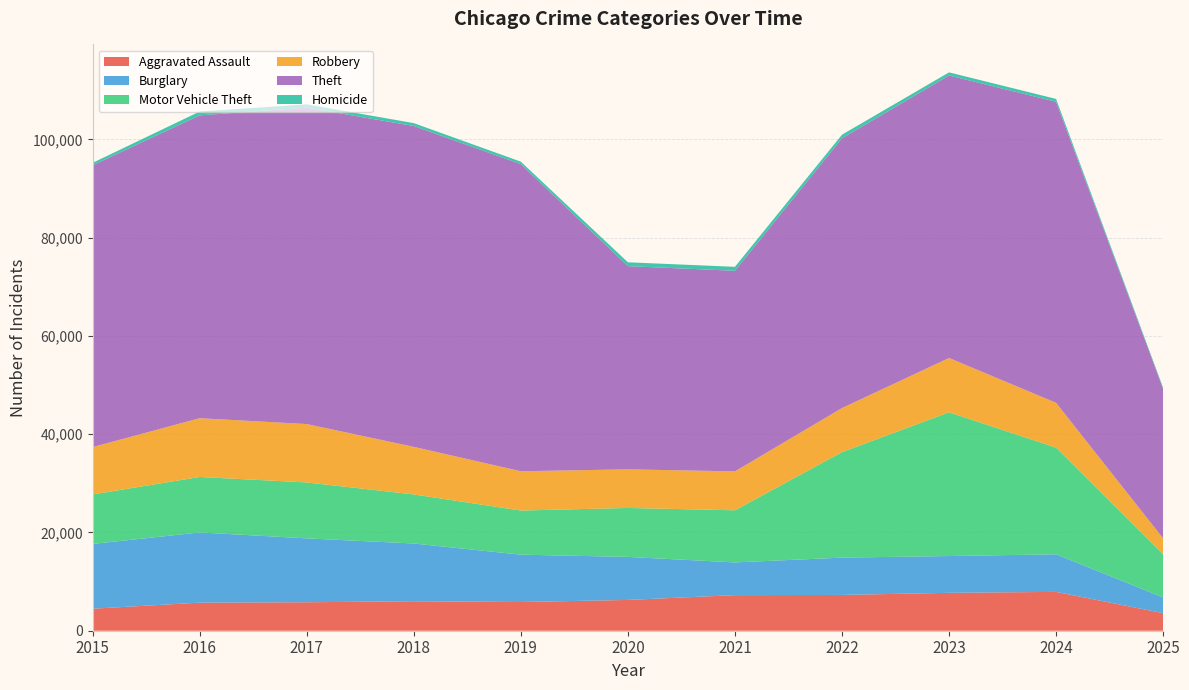

Reading left to right, extract all data points from this chart.

Aggravated Assault: 2015=4480	2016=5713	2017=5793	2018=6002	2019=5842	2020=6265	2021=7242	2022=7281	2023=7712	2024=7903	2025=3573
Burglary: 2015=13184	2016=14289	2017=13001	2018=11747	2019=9638	2020=8758	2021=6661	2022=7594	2023=7485	2024=7651	2025=3208
Motor Vehicle Theft: 2015=10068	2016=11285	2017=11380	2018=9985	2019=8978	2020=9960	2021=10605	2022=21472	2023=29255	2024=21703	2025=8747
Robbery: 2015=9638	2016=11960	2017=11881	2018=9681	2019=7995	2020=7855	2021=7920	2022=8964	2023=11052	2024=9119	2025=3263
Theft: 2015=57352	2016=61624	2017=64386	2018=65290	2019=62499	2020=41350	2021=40820	2022=54899	2023=57487	2024=61253	2025=30431
Homicide: 2015=496	2016=786	2017=672	2018=588	2019=499	2020=787	2021=806	2022=728	2023=632	2024=587	2025=222